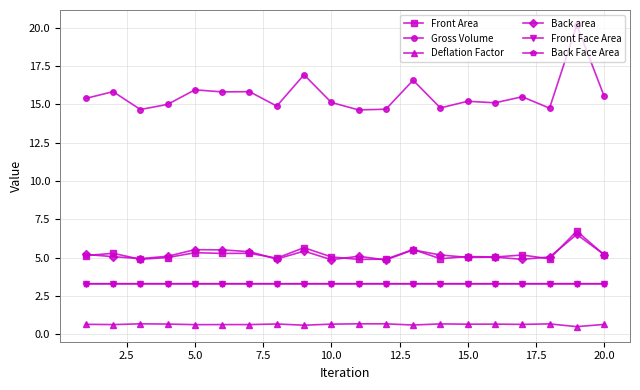

Which series has the largest total across all categories?

Gross Volume